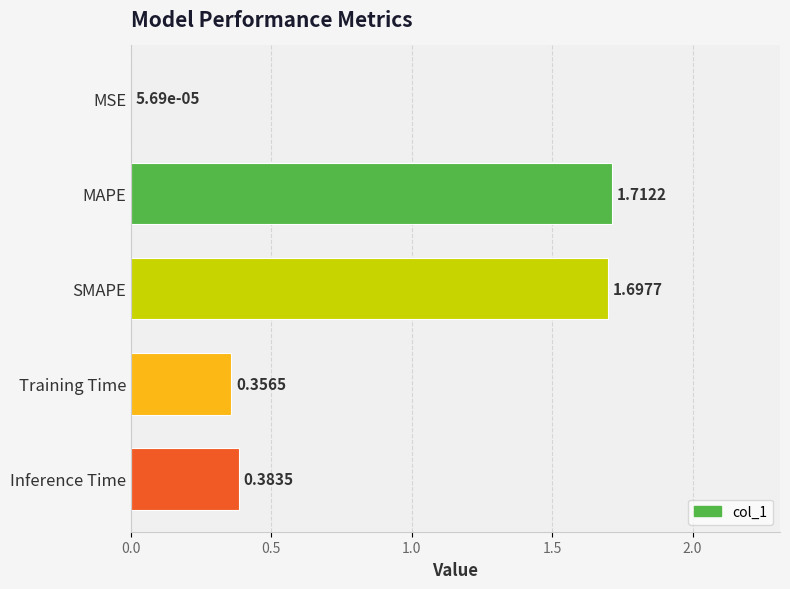

What is the sum of the values at MAPE and Inference Time?

2.1